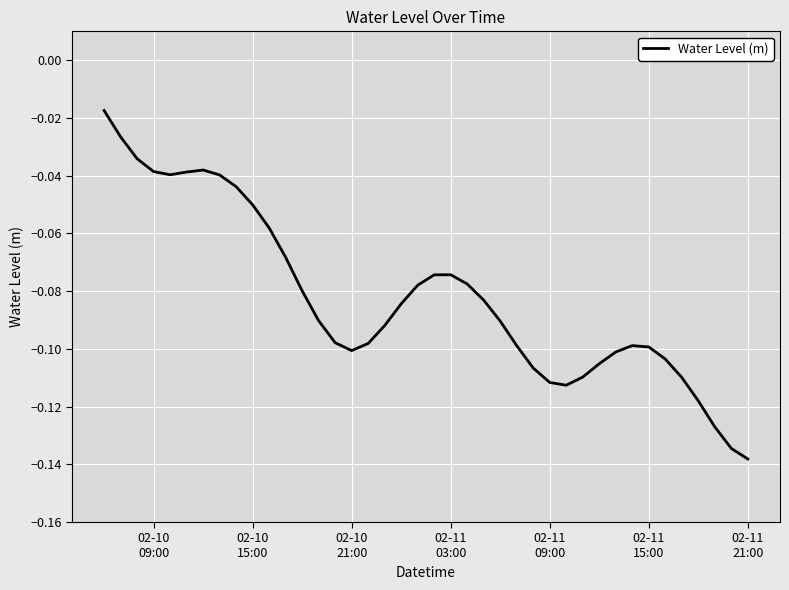

How many series are shown in this chart?

1